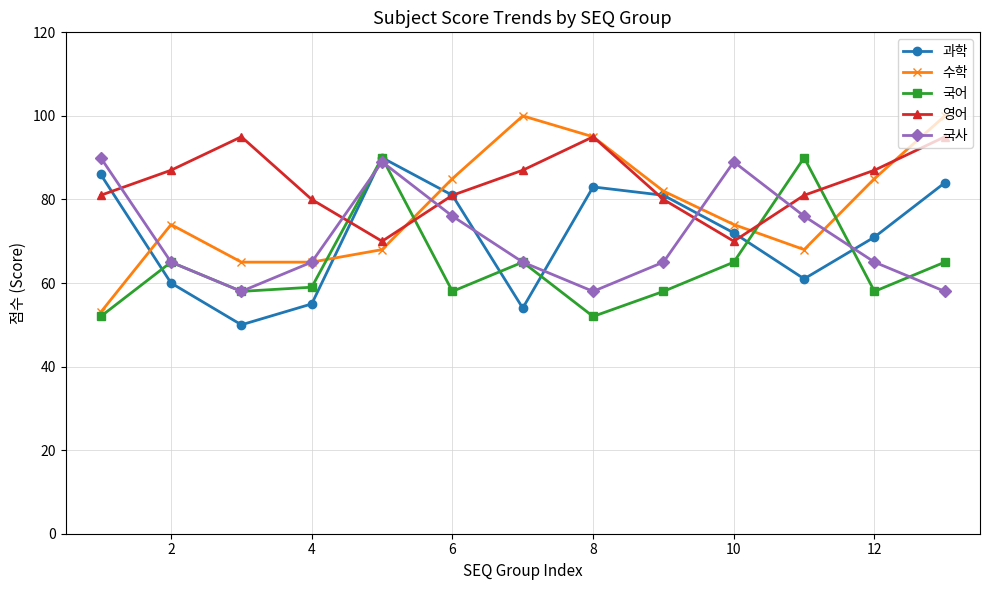

Which series has the largest total across all categories?

영어